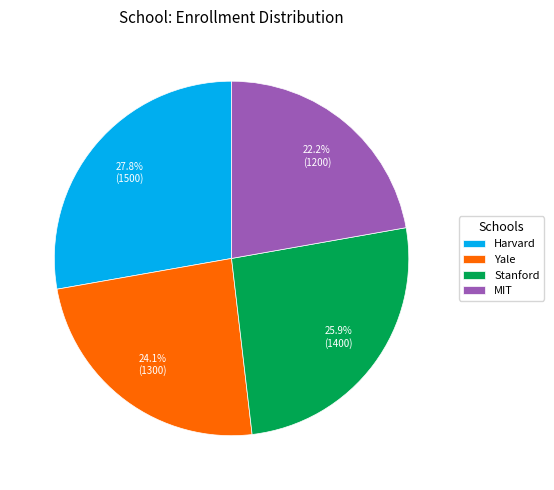

Which slice is the smallest?

MIT